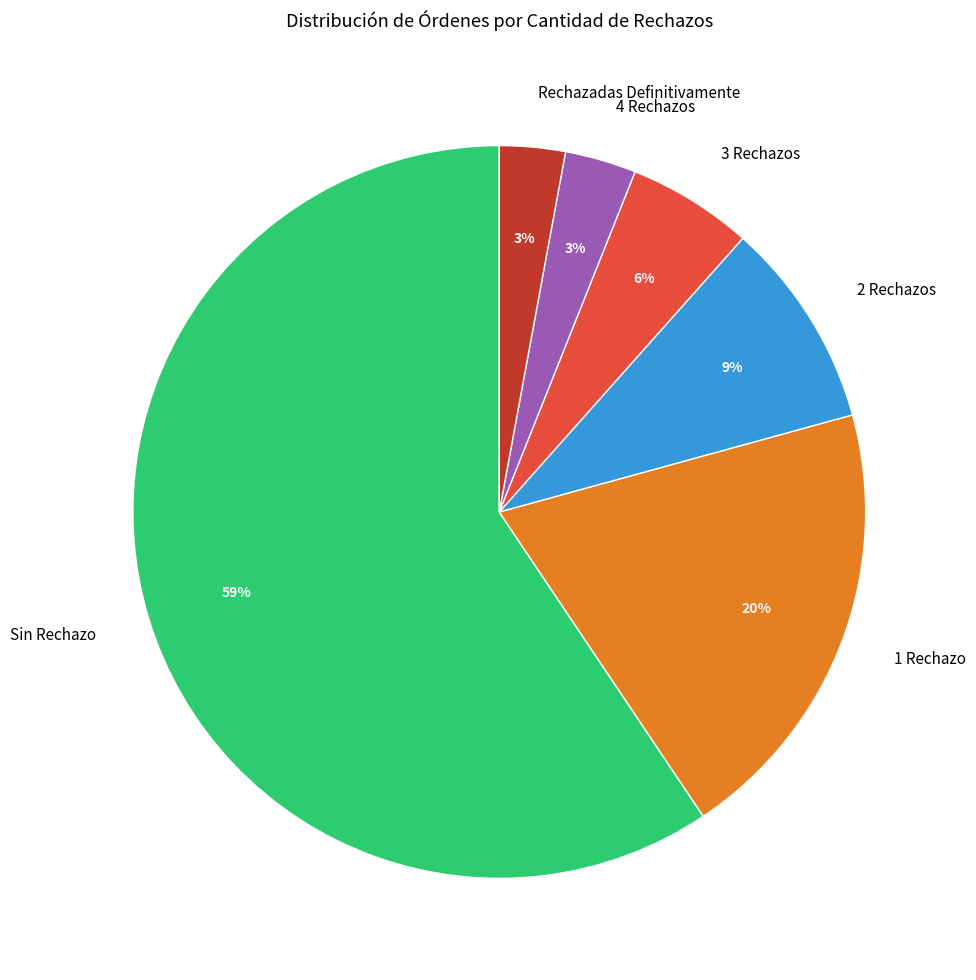

Combined, do Rechazadas Definitivamente and 1 Rechazo account for over 50%?

No